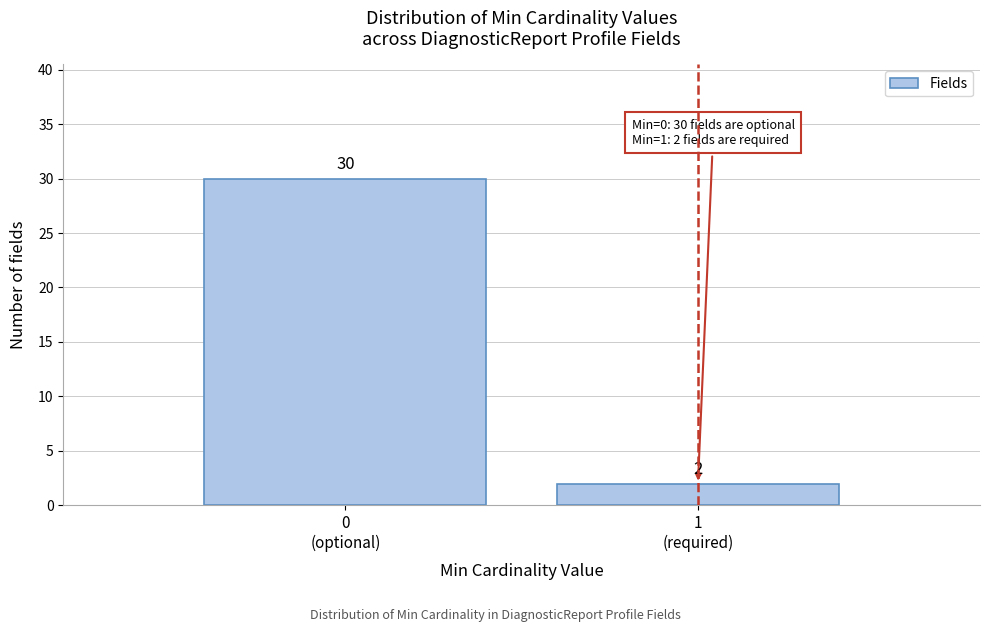

Reading left to right, what are all the values shown in this chart?

30	2